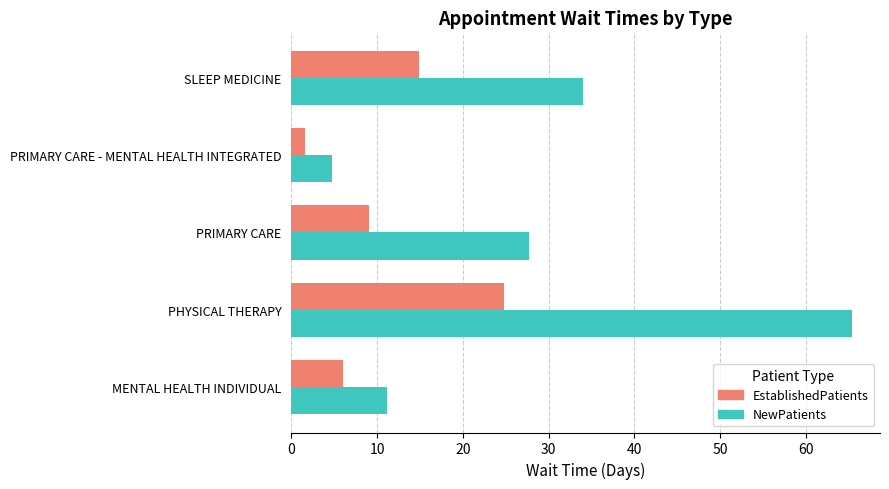

What is the difference between the maximum and minimum values in the NewPatients series?

60.7